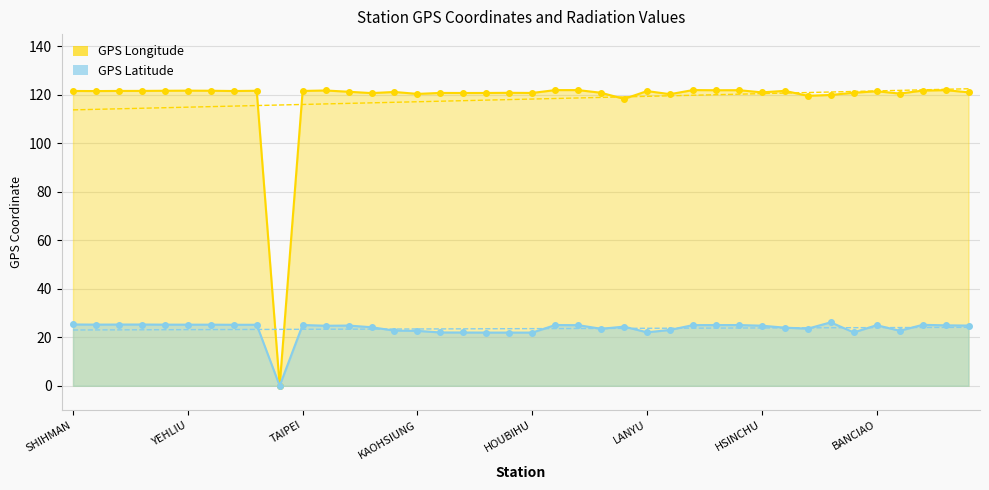

At which label does GPS Longitude first exceed 121?

SHIHMAN